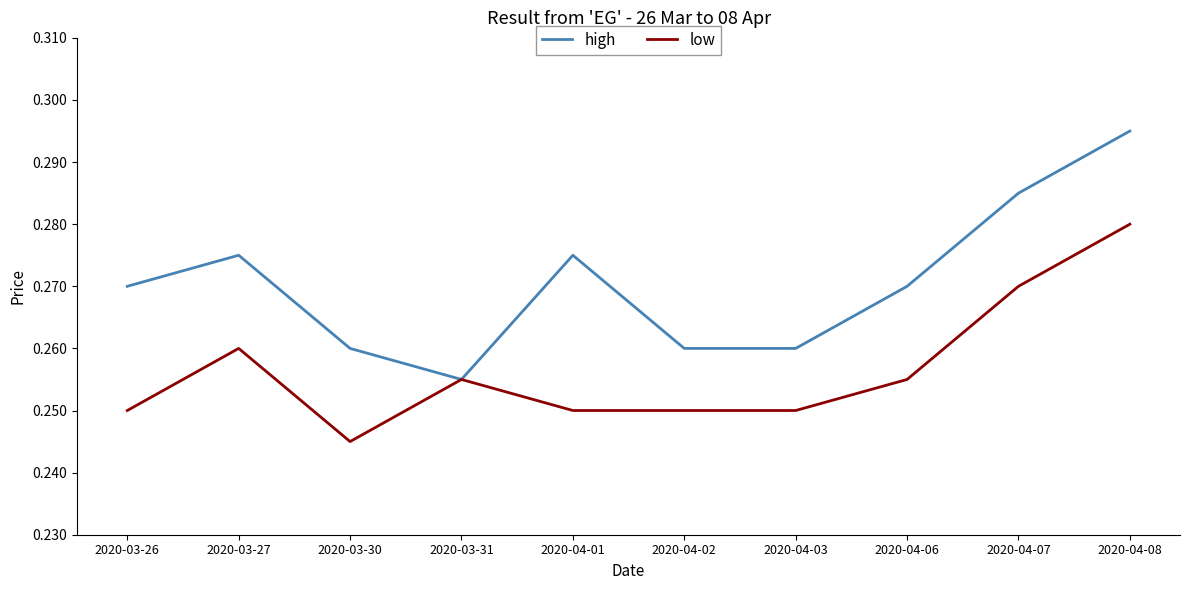

At 2020-04-06, list the series in order from largest to smallest.

high, low